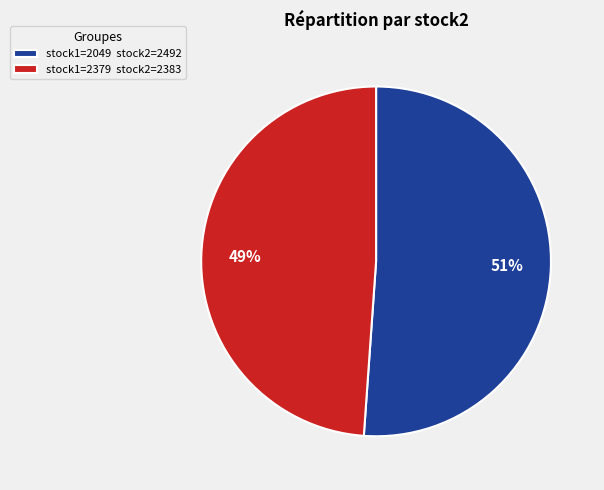

To the nearest percent, what is the difference between the stock1=2379 stock2=2383 and stock1=2049 stock2=2492 slice percentages?

2%